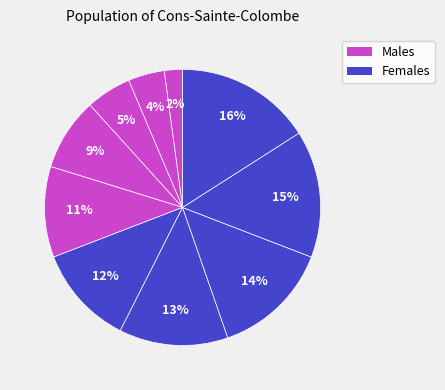

How many segments does this pie chart have?

10